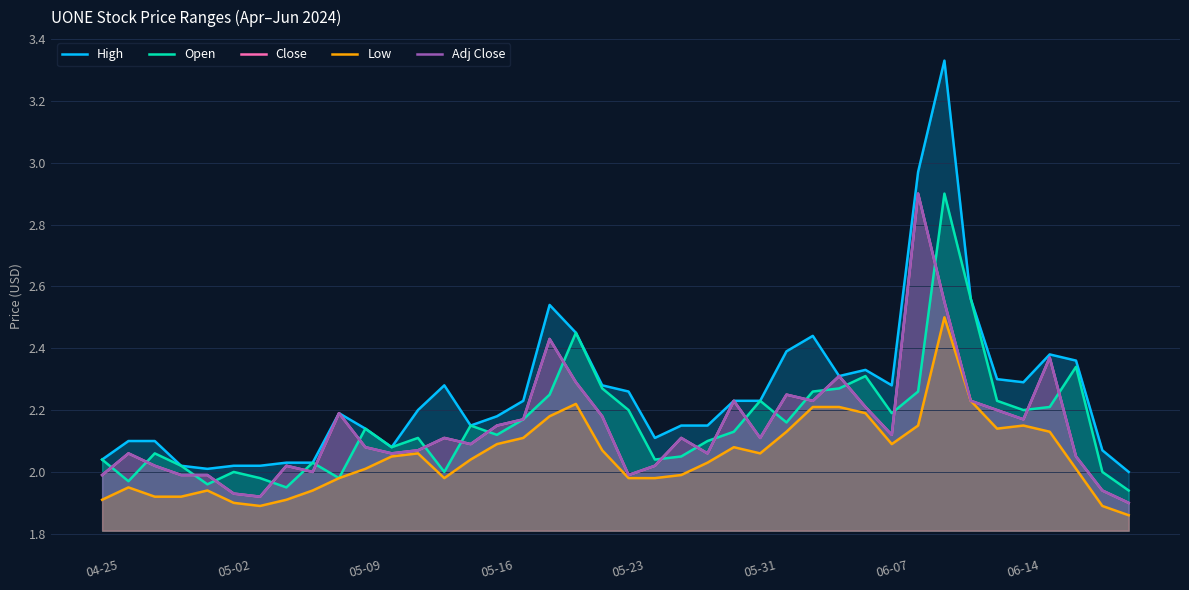

Between 32 and 35, which series saw the biggest shift?

High